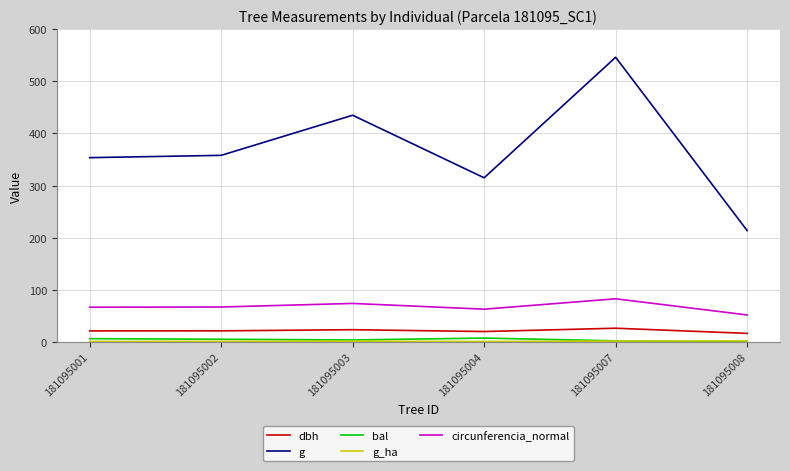

True or false: dbh and bal cross at least once.

False